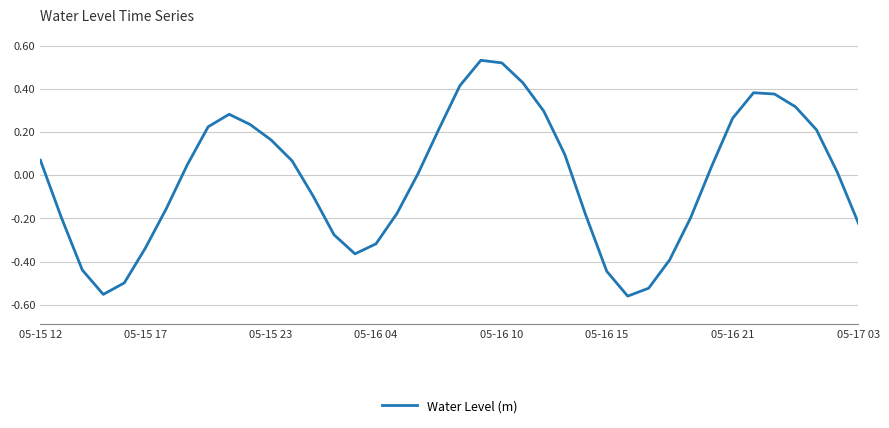

How many interior local peaks (higher than both neighbors) does the data have?

3